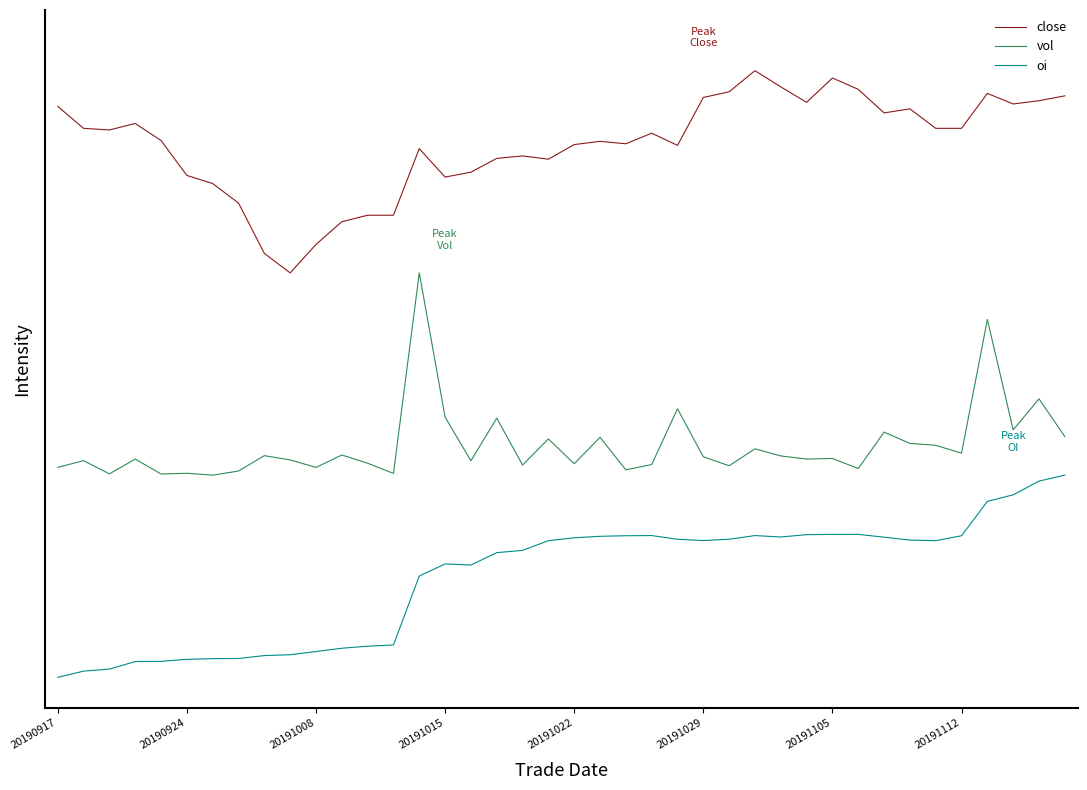

At which category does the chart reach its peak across all series?

27